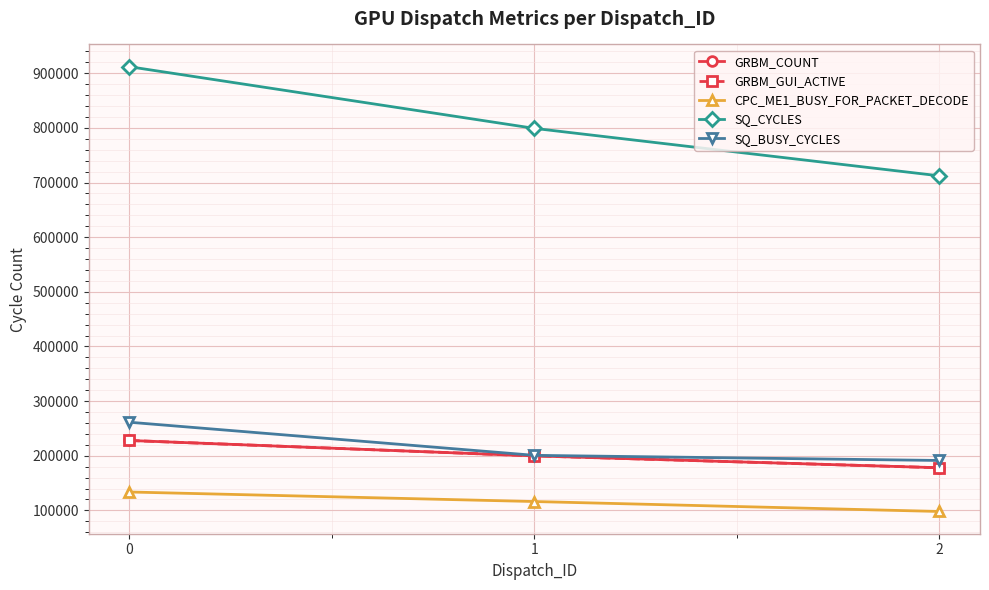

The GRBM_GUI_ACTIVE series shows 227982 at 0. True or false?

True